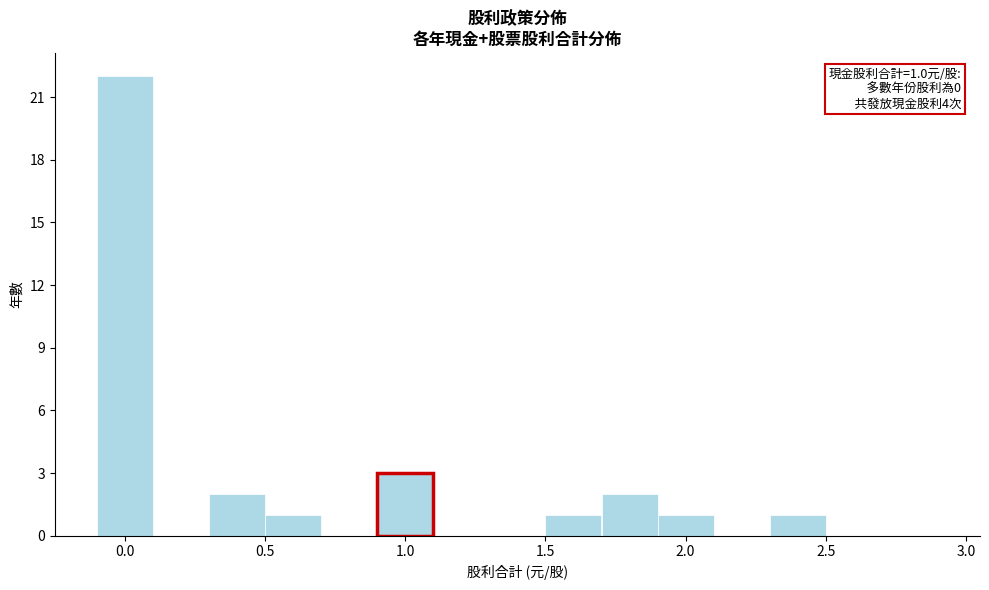

Over which range of the x-axis is the bar tallest?

-0.1 to 0.1